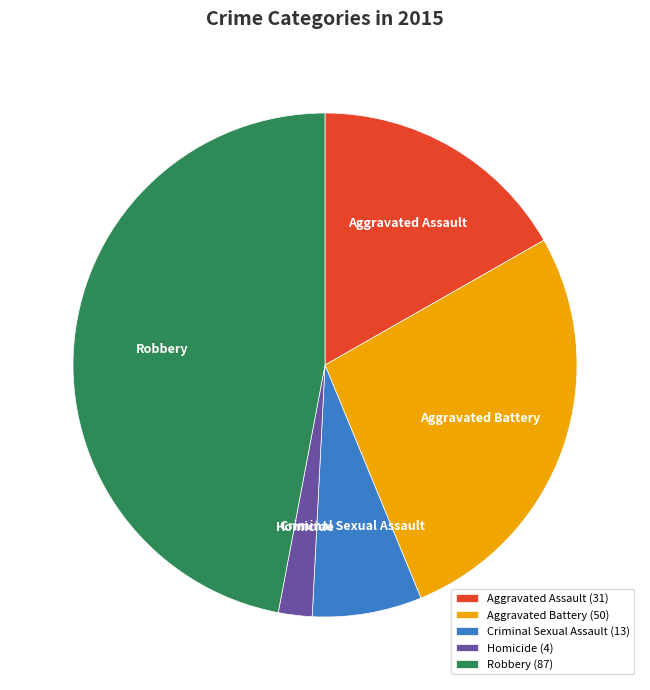

Is there any slice that represents more than half of the pie?

No